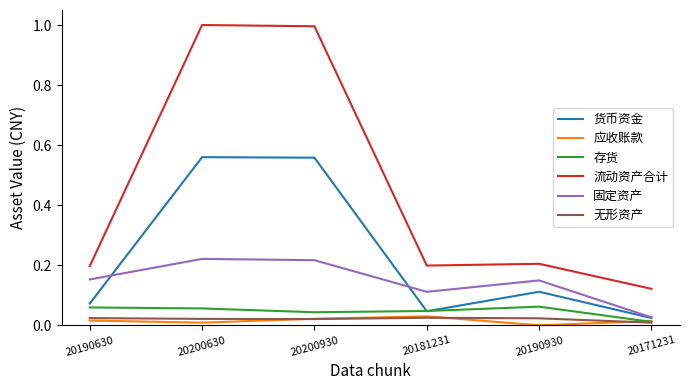

True or false: 流动资产合计 and 固定资产 cross at least once.

False